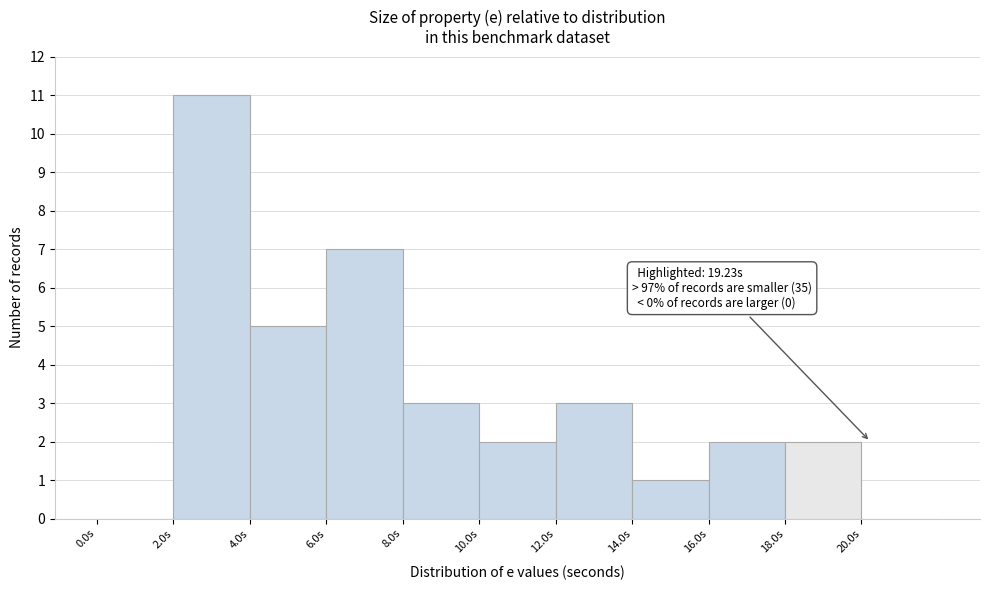

Over which range of the x-axis is the bar tallest?

2 to 4